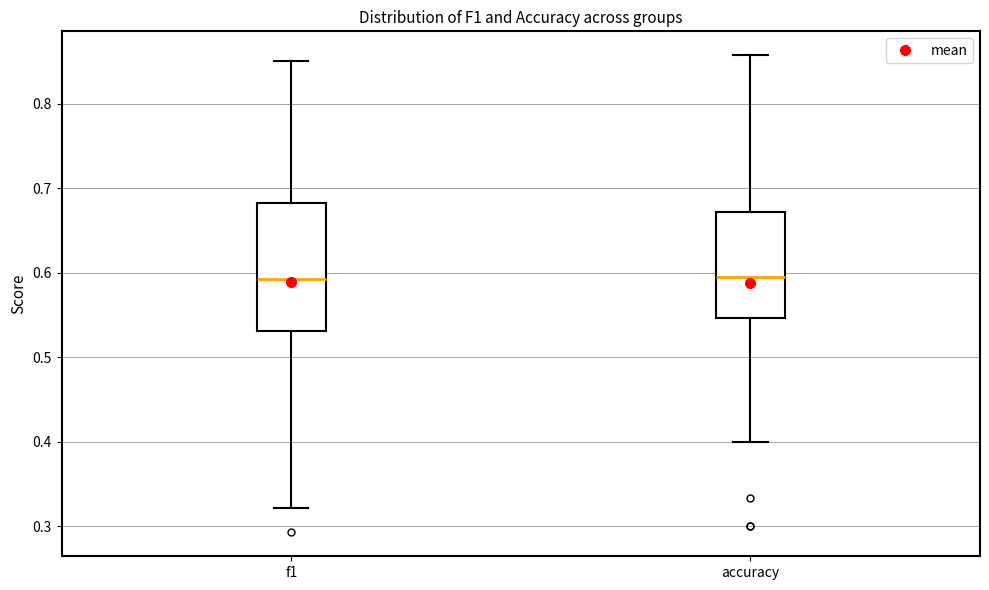

Reading left to right, transcribe this box plot: for each box, give where its median line is, the range the box spans, and where its two whiskers end, as read against the y-axis. The values are not printed on the chart, so give them approximately, as read against the axis.

f1: median 0.59, box 0.53 to 0.68, whiskers 0.32 to 0.85
accuracy: median 0.60, box 0.55 to 0.67, whiskers 0.40 to 0.86